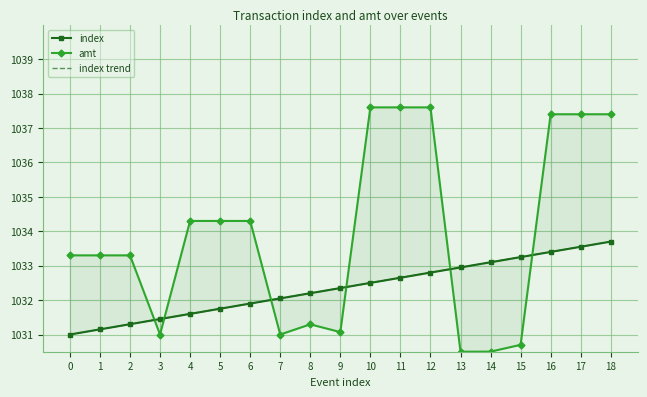

True or false: amt has more than 0 points higher than both neighbors.

True